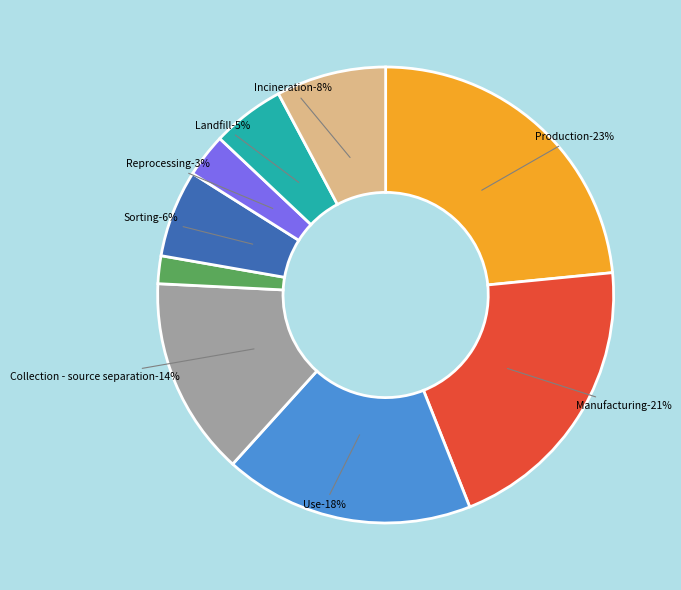

To the nearest percent, what is the average slice percentage?

11%